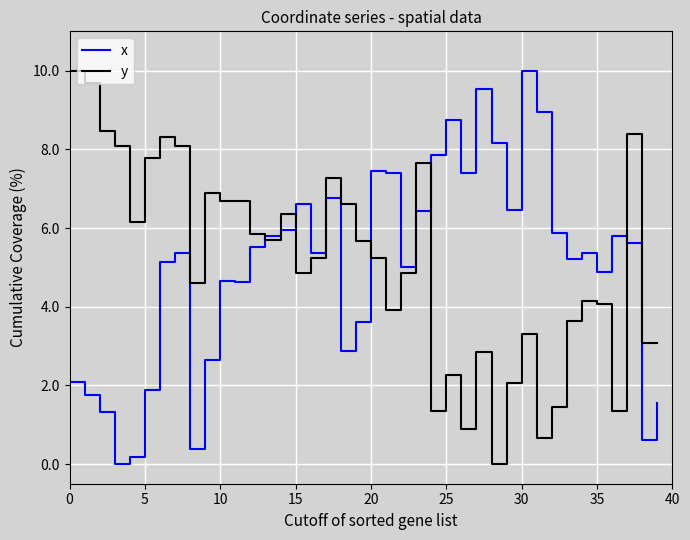

What is the maximum value for x?

10.0